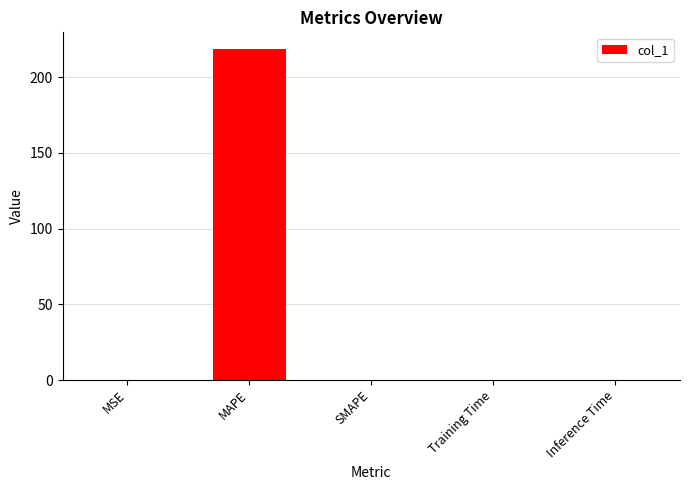

The value at SMAPE is -124.4. True or false?

False